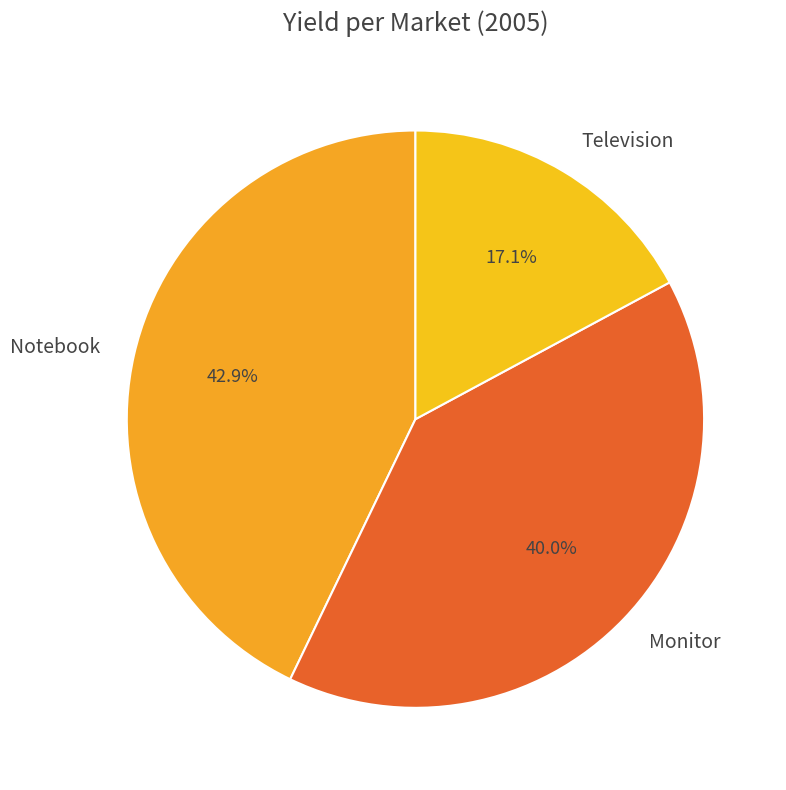

Does Television account for over 50% of the chart?

No